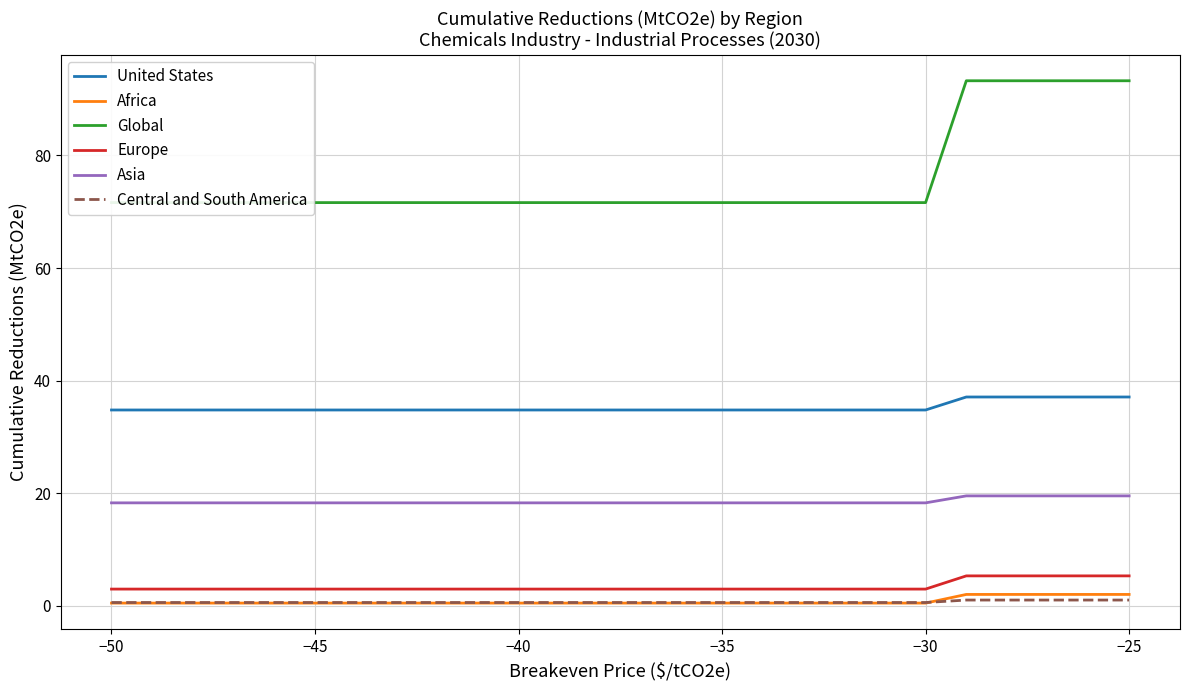

List the series in order of their peak value, lowest first.

Central and South America, Africa, Europe, Asia, United States, Global